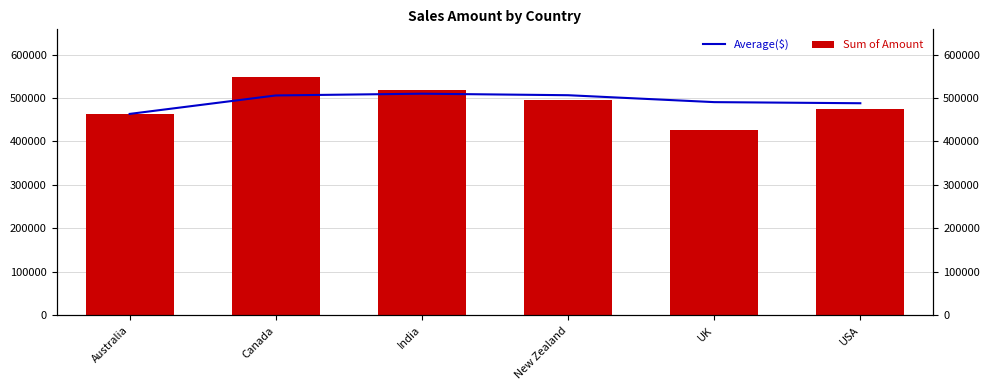

Reading right to left, transcribe all the data shown in this chart.

Average($): USA=487936.2	UK=490501.2	New Zealand=506401.0	India=509901.0	Canada=505855.0	Australia=463386.0
Sum of Amount: USA=475111.0	UK=426902.0	New Zealand=495901.0	India=517993.0	Canada=548324.0	Australia=463386.0